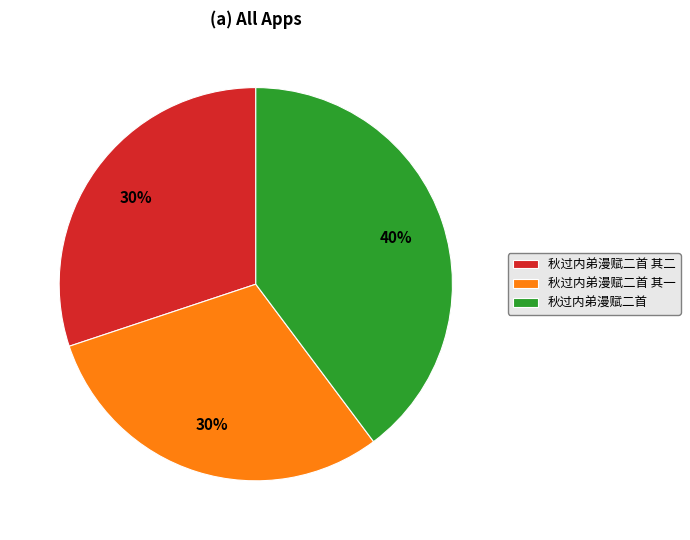

How many segments does this pie chart have?

3